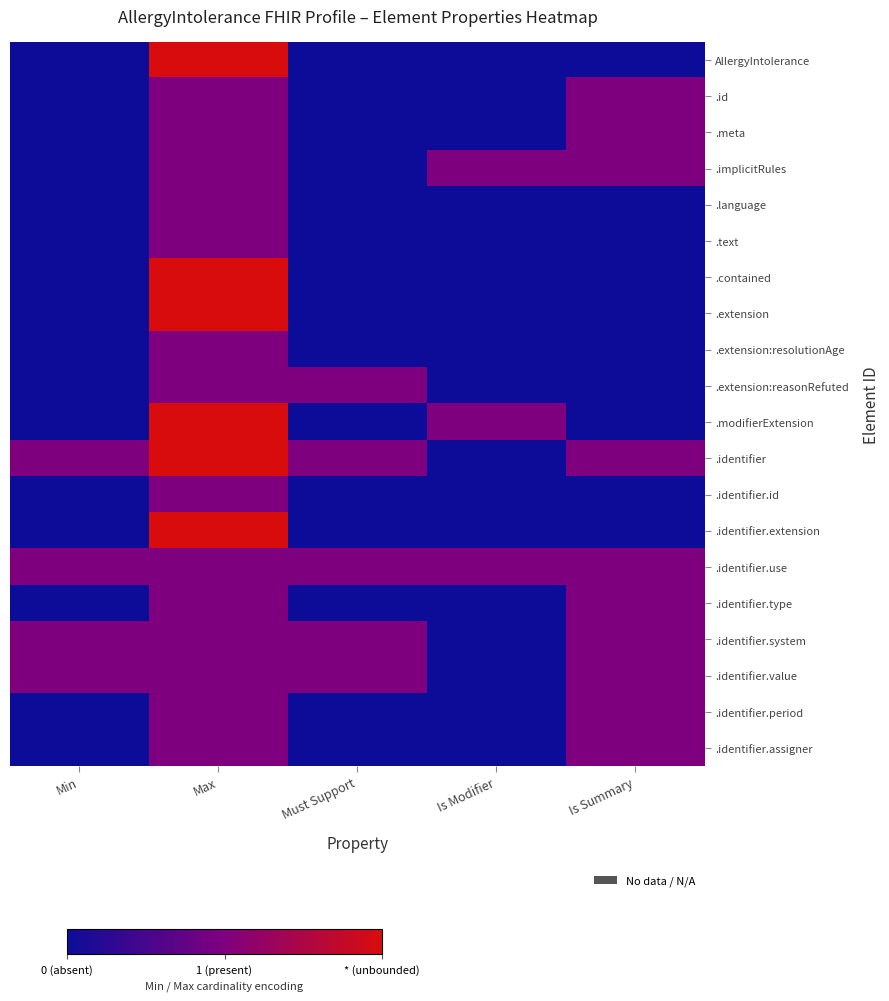

Reading right to left, transcribe all the data shown in this chart.

AllergyIntolerance: Is Summary=0	Is Modifier=0	Must Support=0	Max=2	Min=0
.id: Is Summary=1	Is Modifier=0	Must Support=0	Max=1	Min=0
.meta: Is Summary=1	Is Modifier=0	Must Support=0	Max=1	Min=0
.implicitRules: Is Summary=1	Is Modifier=1	Must Support=0	Max=1	Min=0
.language: Is Summary=0	Is Modifier=0	Must Support=0	Max=1	Min=0
.text: Is Summary=0	Is Modifier=0	Must Support=0	Max=1	Min=0
.contained: Is Summary=0	Is Modifier=0	Must Support=0	Max=2	Min=0
.extension: Is Summary=0	Is Modifier=0	Must Support=0	Max=2	Min=0
.extension:resolutionAge: Is Summary=0	Is Modifier=0	Must Support=0	Max=1	Min=0
.extension:reasonRefuted: Is Summary=0	Is Modifier=0	Must Support=1	Max=1	Min=0
.modifierExtension: Is Summary=0	Is Modifier=1	Must Support=0	Max=2	Min=0
.identifier: Is Summary=1	Is Modifier=0	Must Support=1	Max=2	Min=1
.identifier.id: Is Summary=0	Is Modifier=0	Must Support=0	Max=1	Min=0
.identifier.extension: Is Summary=0	Is Modifier=0	Must Support=0	Max=2	Min=0
.identifier.use: Is Summary=1	Is Modifier=1	Must Support=1	Max=1	Min=1
.identifier.type: Is Summary=1	Is Modifier=0	Must Support=0	Max=1	Min=0
.identifier.system: Is Summary=1	Is Modifier=0	Must Support=1	Max=1	Min=1
.identifier.value: Is Summary=1	Is Modifier=0	Must Support=1	Max=1	Min=1
.identifier.period: Is Summary=1	Is Modifier=0	Must Support=0	Max=1	Min=0
.identifier.assigner: Is Summary=1	Is Modifier=0	Must Support=0	Max=1	Min=0